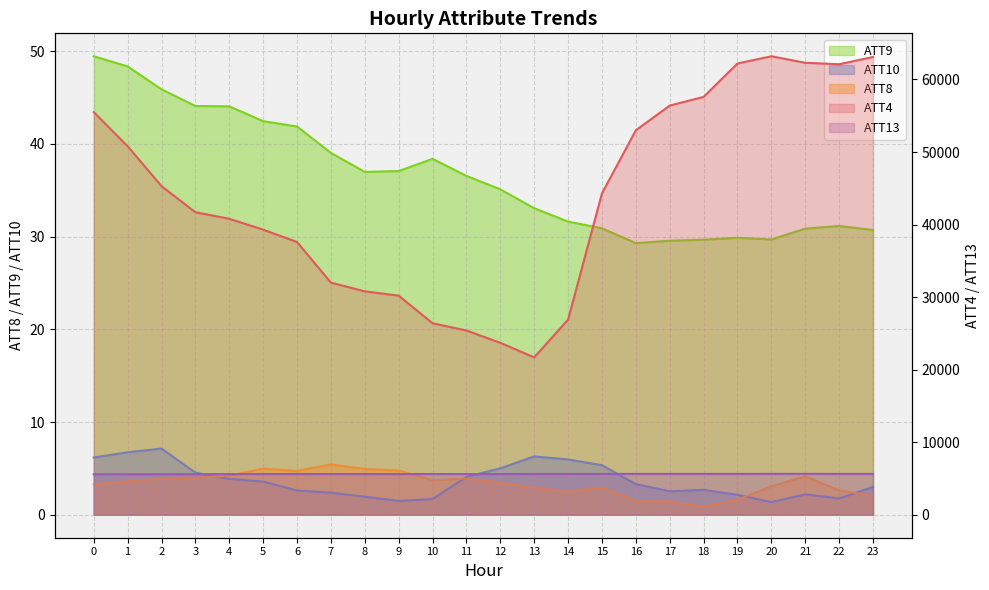

At how many categories does at least one series exceed 30447?

18